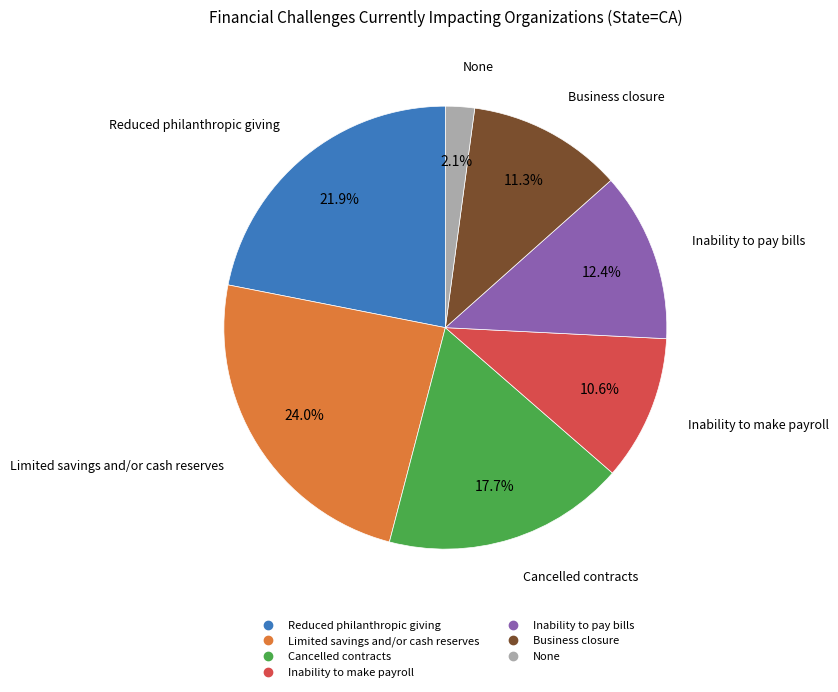

Combined, what portion of the pie is Reduced philanthropic giving and None?

24.0%